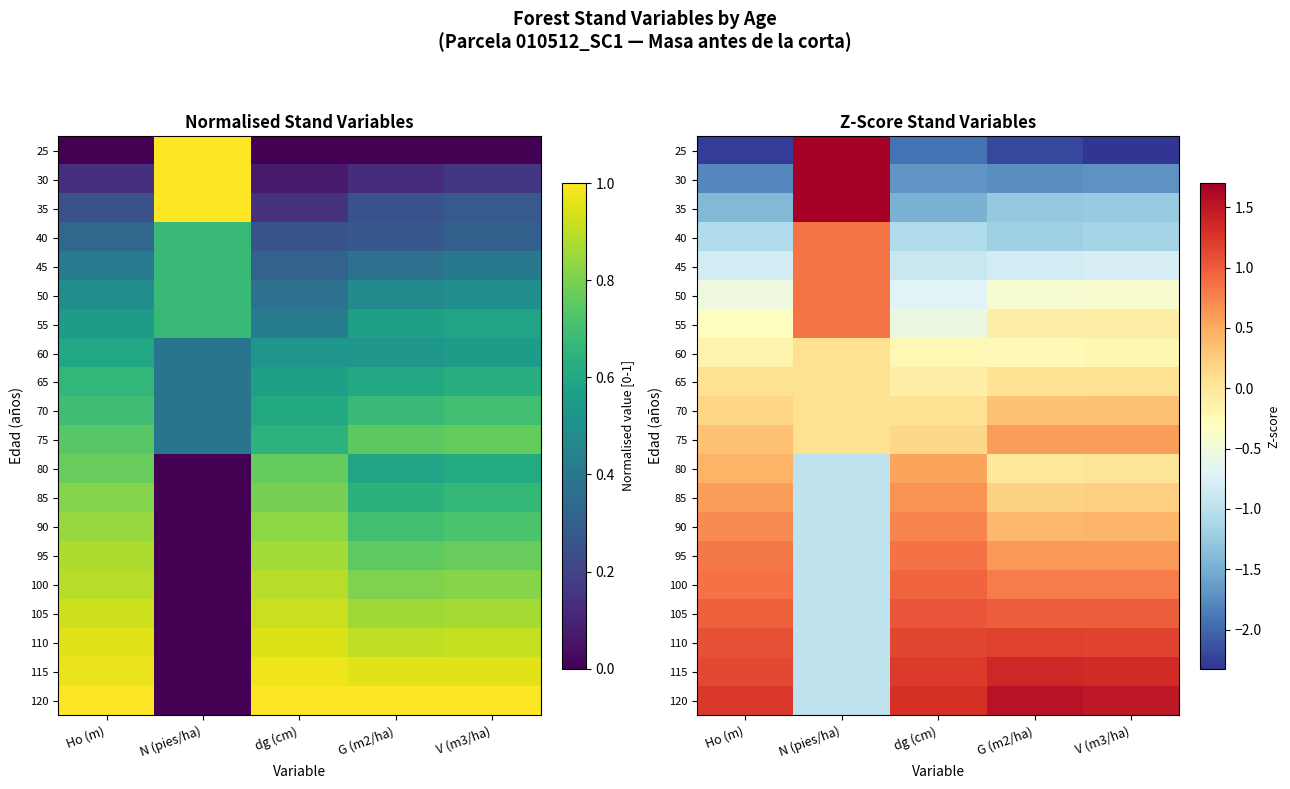

At how many categories does at least one series exceed 0?

5